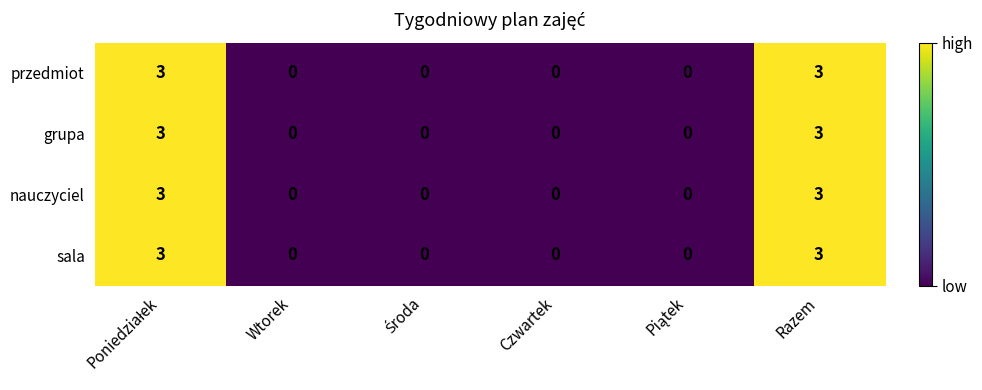

The grupa series shows 1 at Razem. True or false?

False